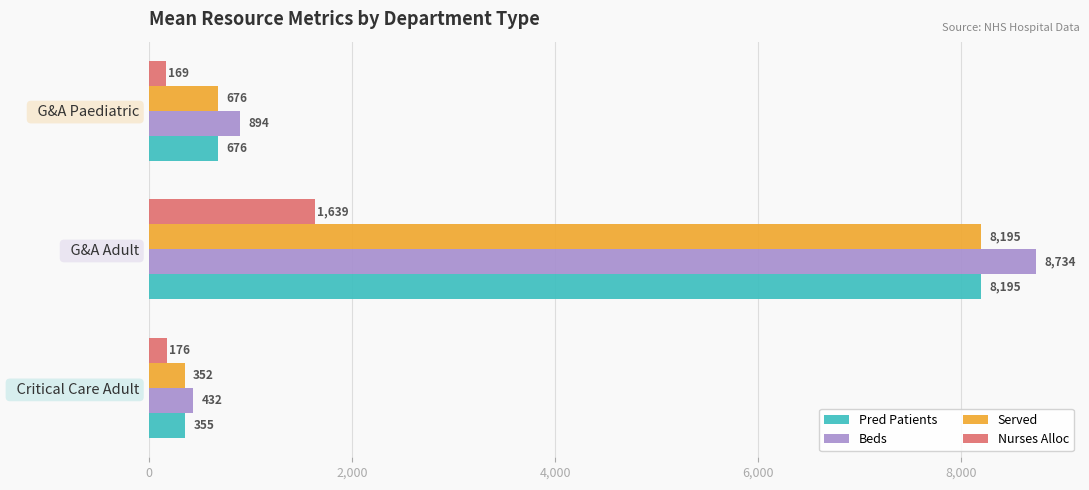

What is the minimum value shown in the chart?

169.0